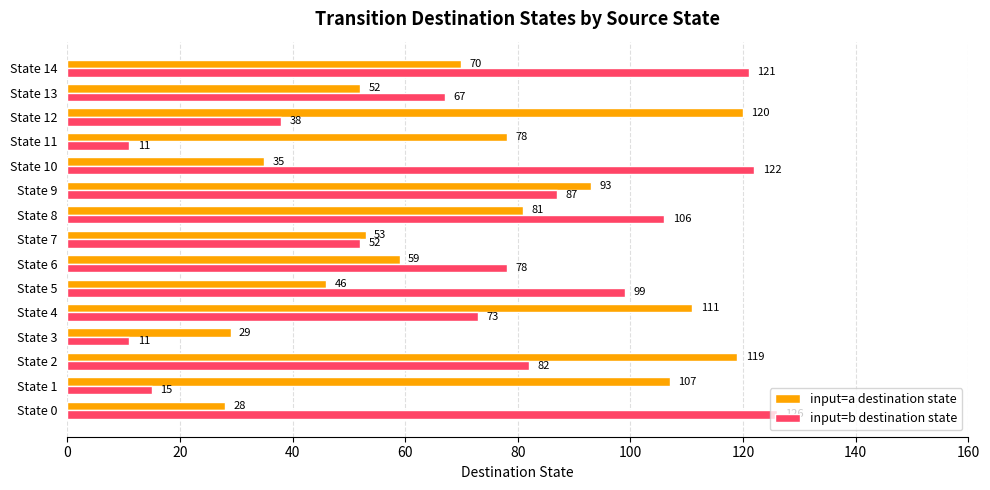

What is the approximate value of input=a destination state at State 6?

59